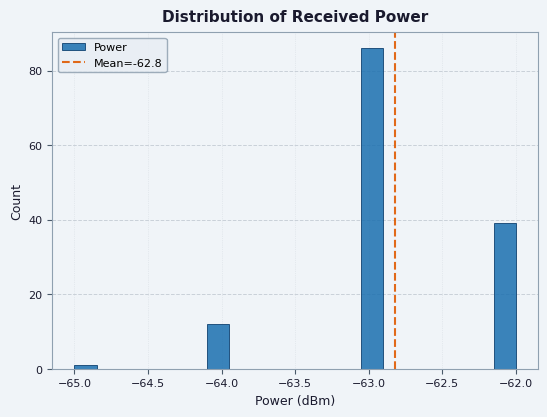

Read against the x-axis, roughly where is the centre of the tallest bar?

-62.95